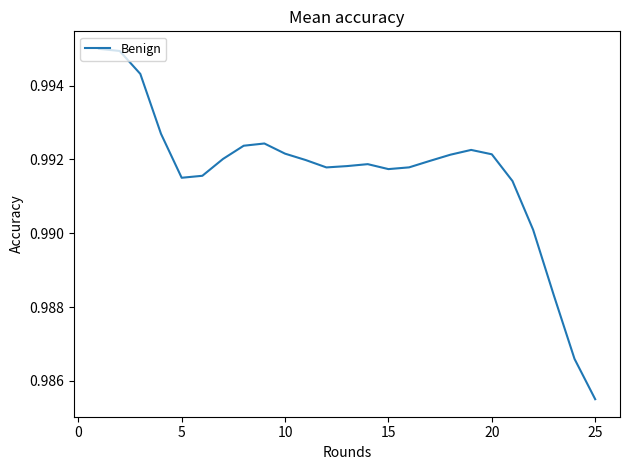

What is the greatest value displayed?

1.0